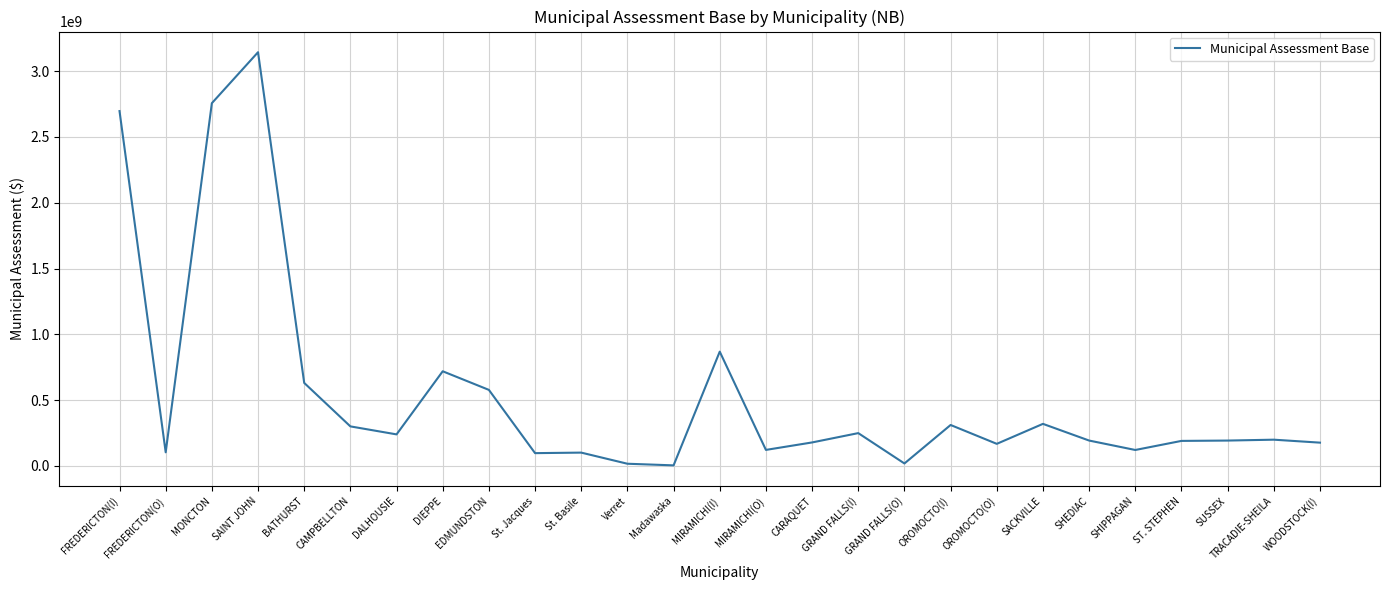

What is the difference between the maximum and minimum values?

3140441300